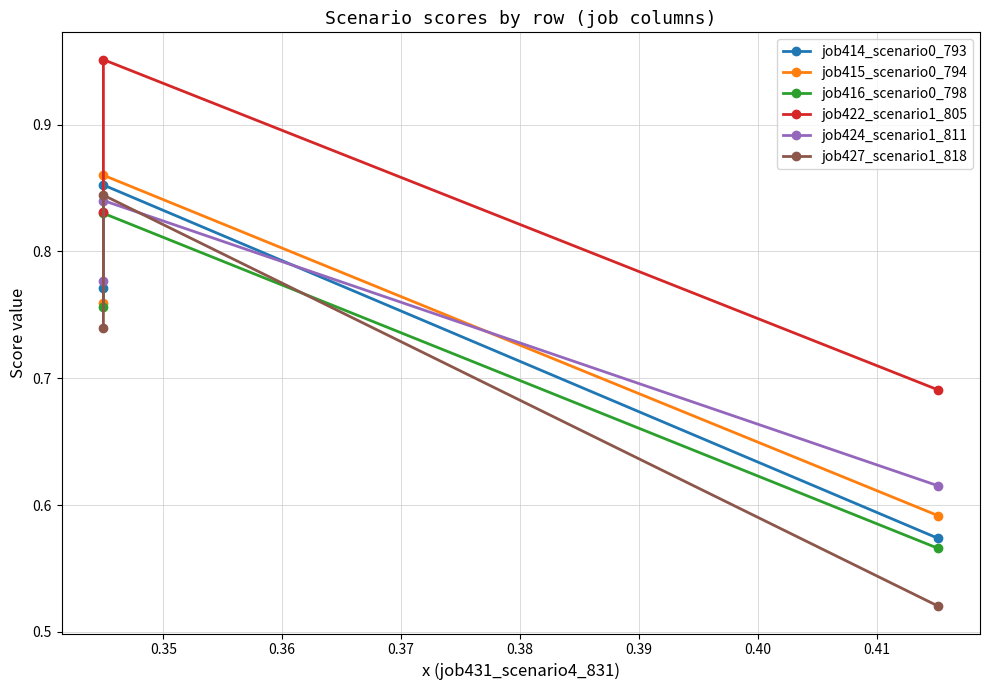

Which series changed the most between 0.35 and 0.36?

job427_scenario1_818